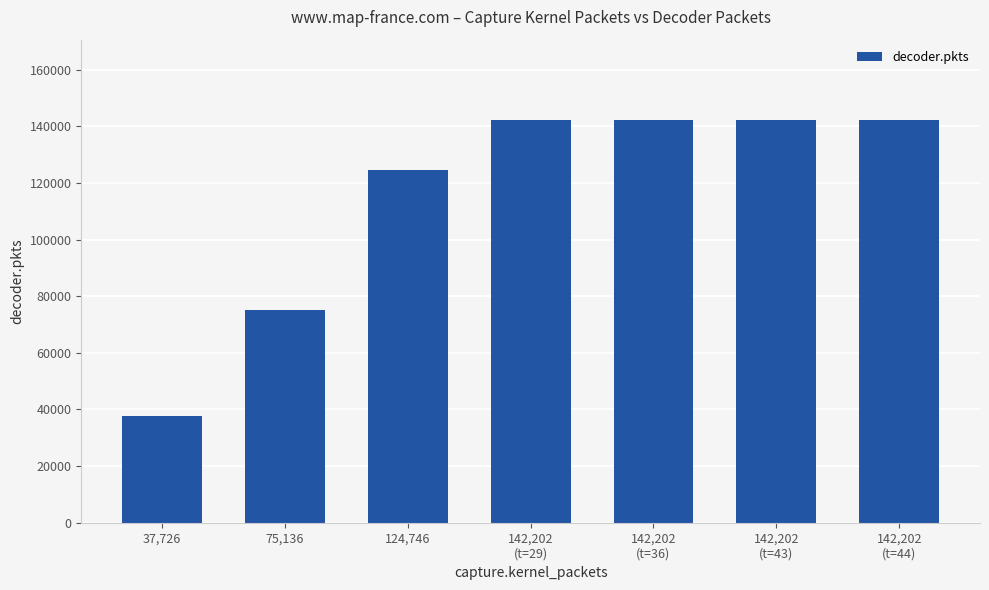

What is the value of the 6th bar from the left?

142202